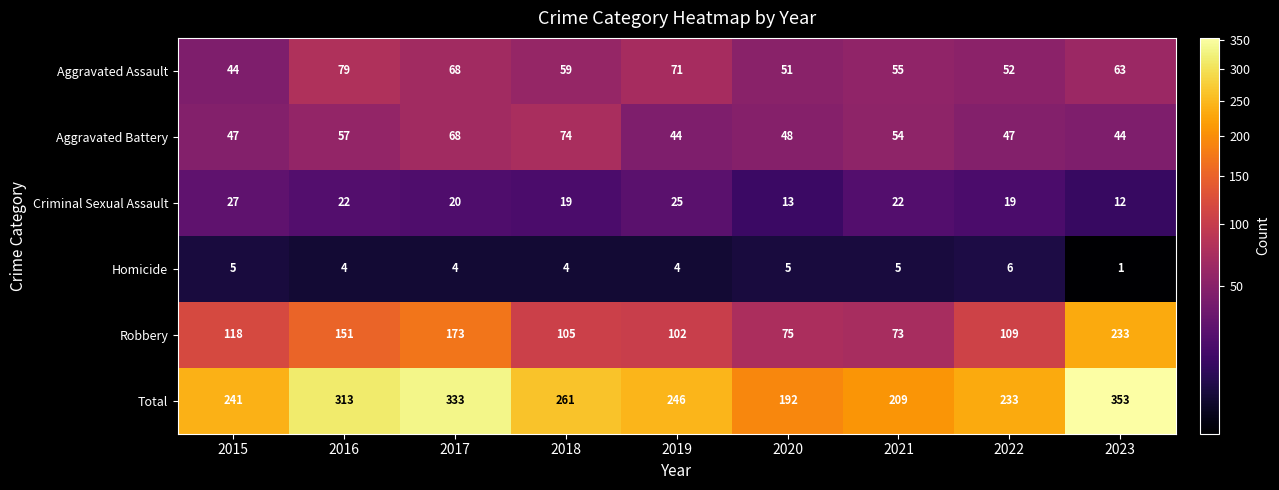

Which series has the largest range (max minus min)?

Total